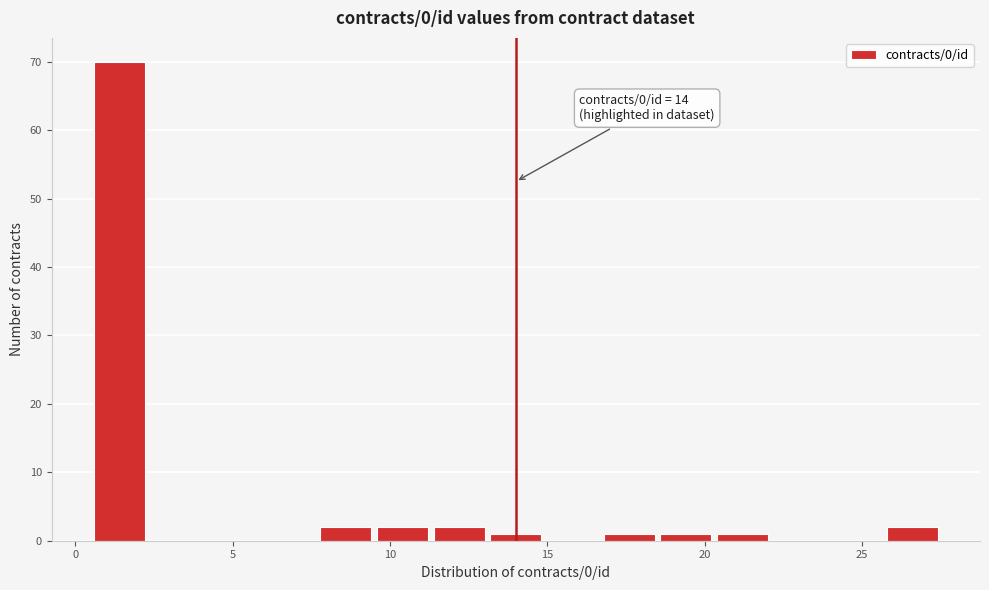

Read against the x-axis, roughly where is the centre of the tallest bar?

1.5